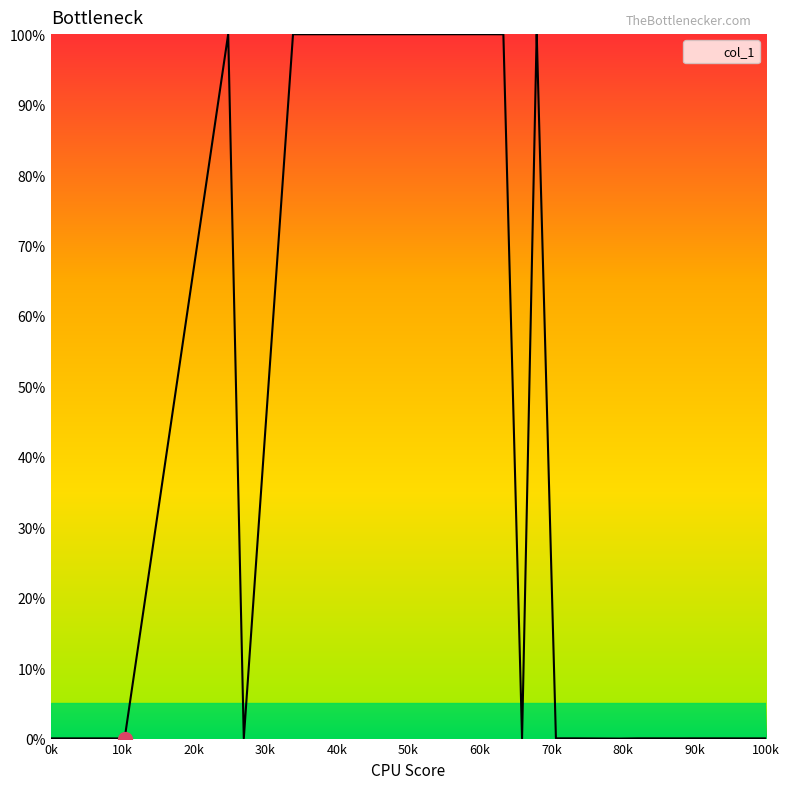

What is the maximum value shown in the chart?

100.0